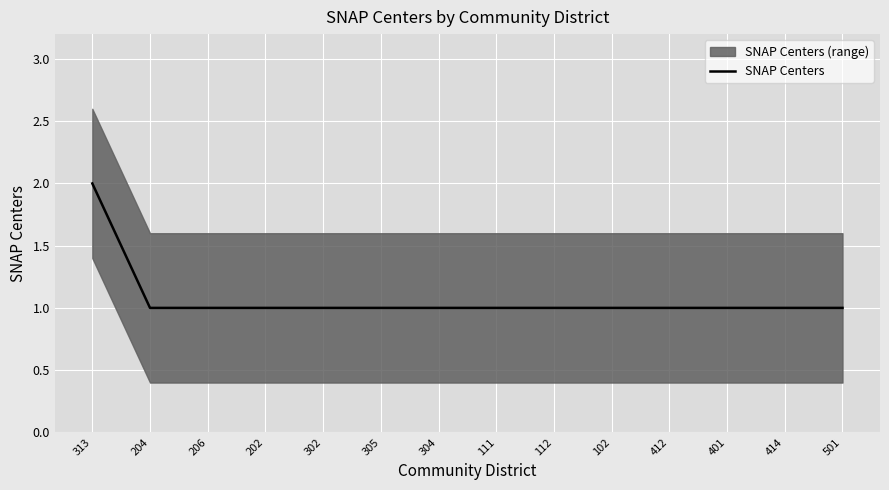

True or false: the data shows 1 at 202.

False